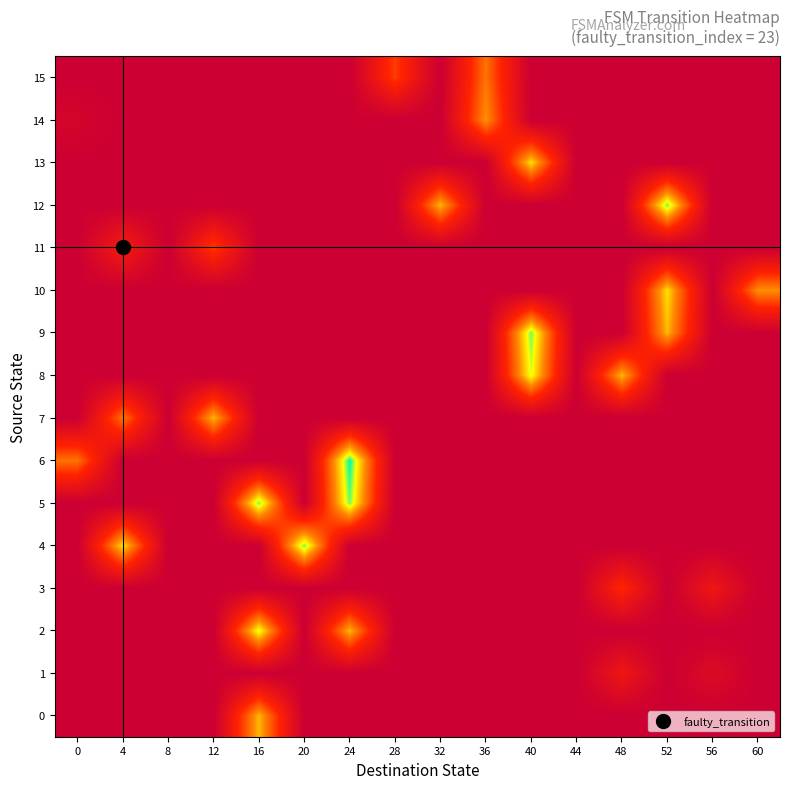

Count the number of data series in this chart.

16